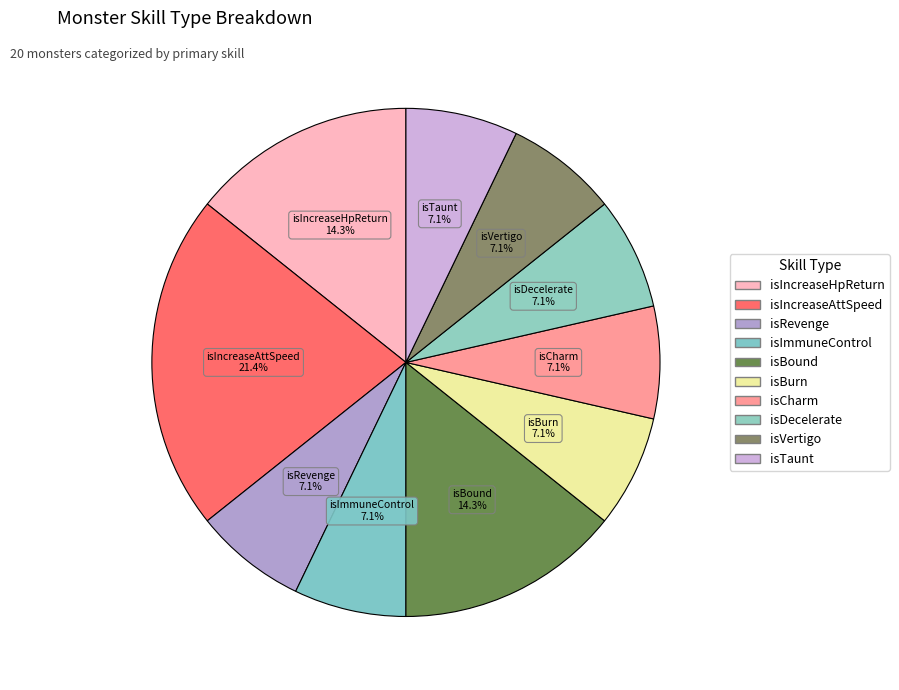

Count the number of slices in the pie.

10